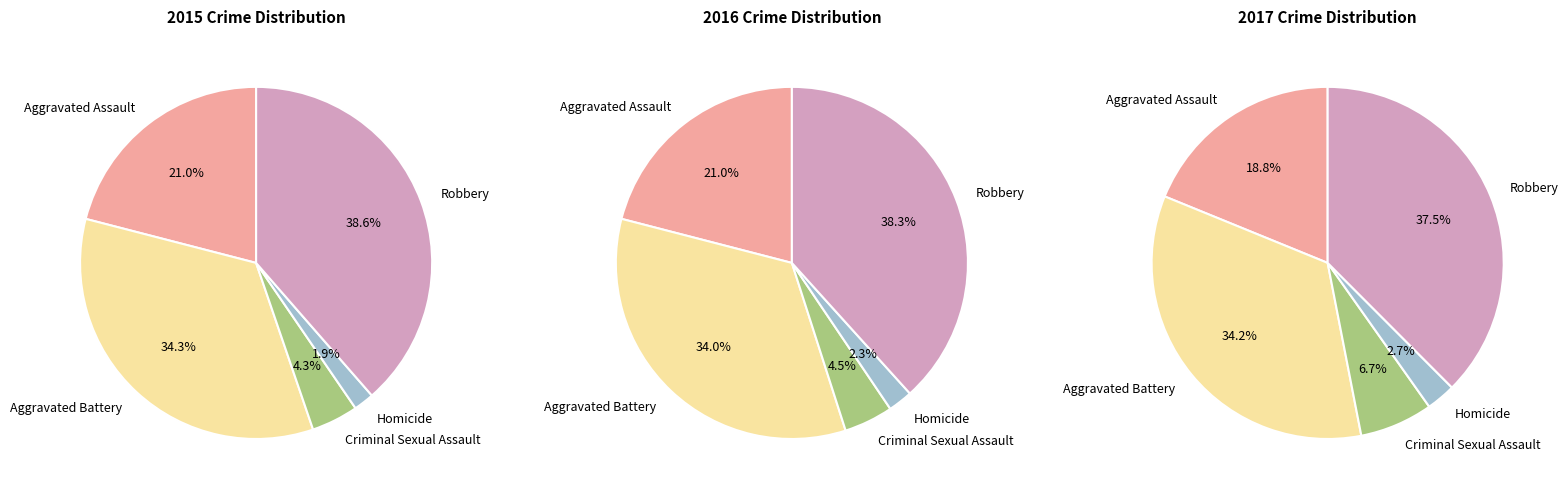

Which series changed the most between Criminal Sexual Assault and Homicide?

2017